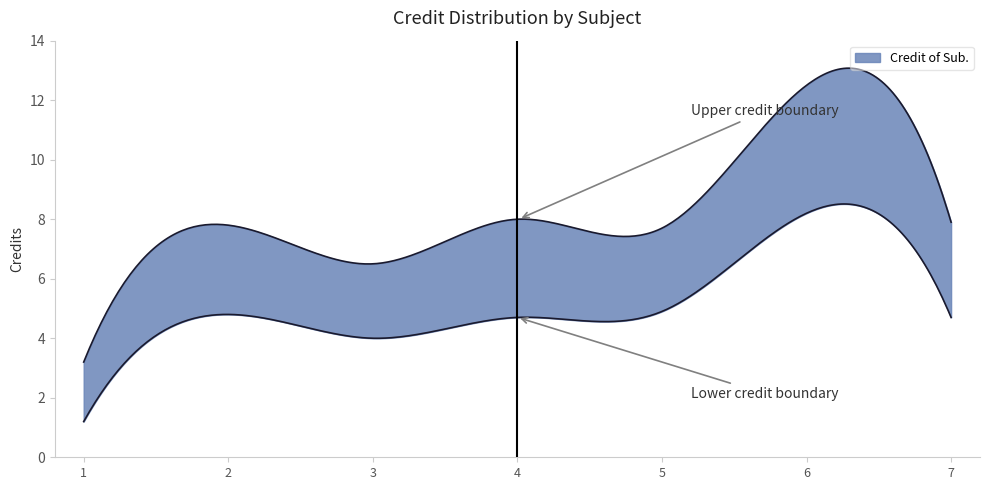

How many points are higher than both their immediate neighbors (excluding endpoints)?

2